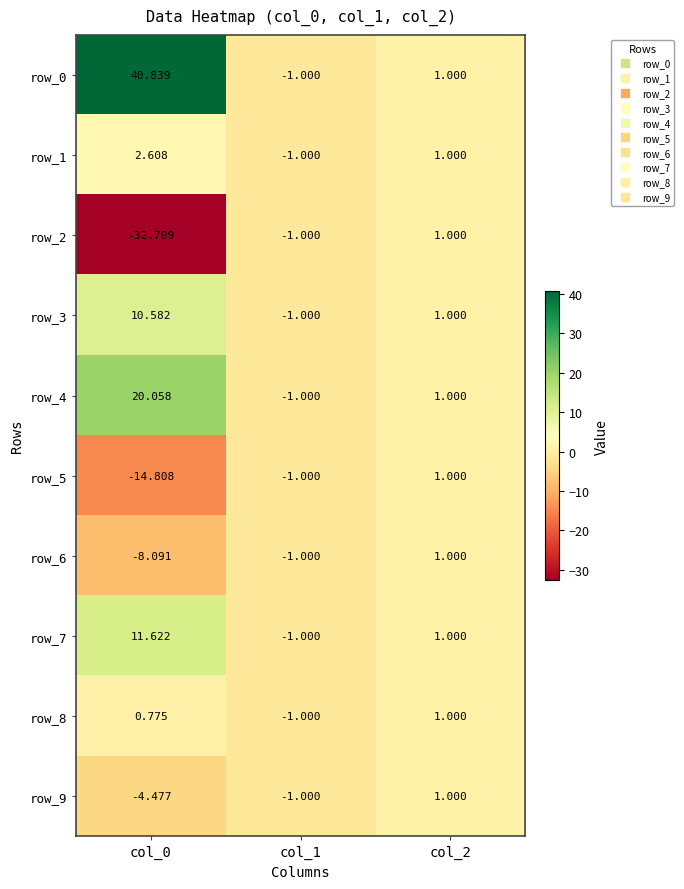

What value does the row_6 series have at col_2?

1.0